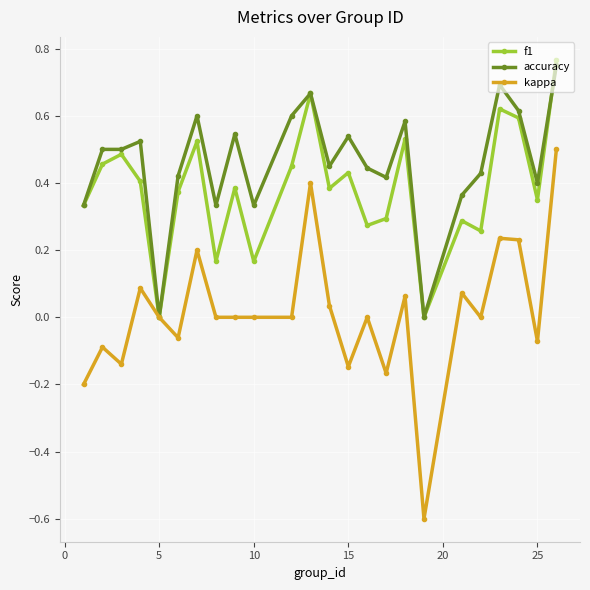

What is the lowest value of the kappa series?

-0.6